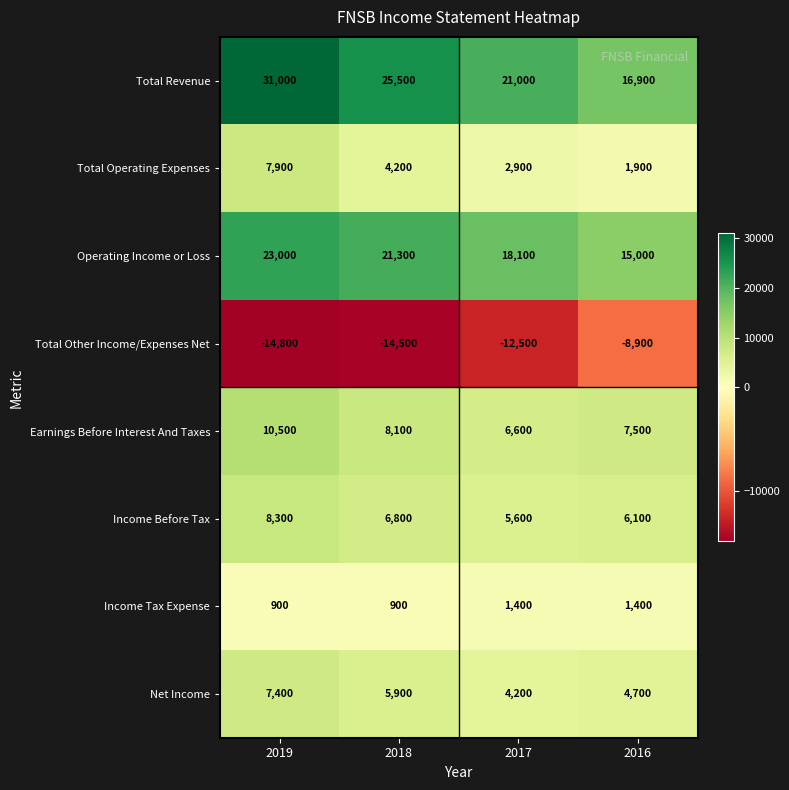

What is the difference between the second highest and minimum values in the Income Before Tax series?

1200